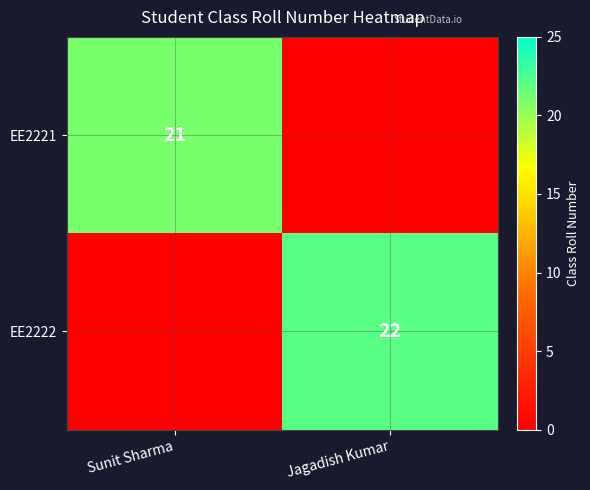

The value of EE2222 at Jagadish Kumar is 22. True or false?

True